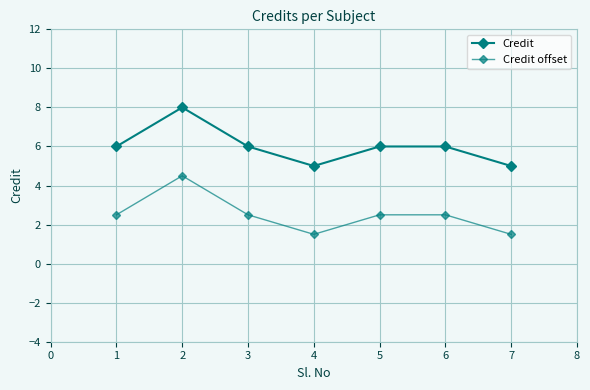

How many lines are shown in the chart?

2